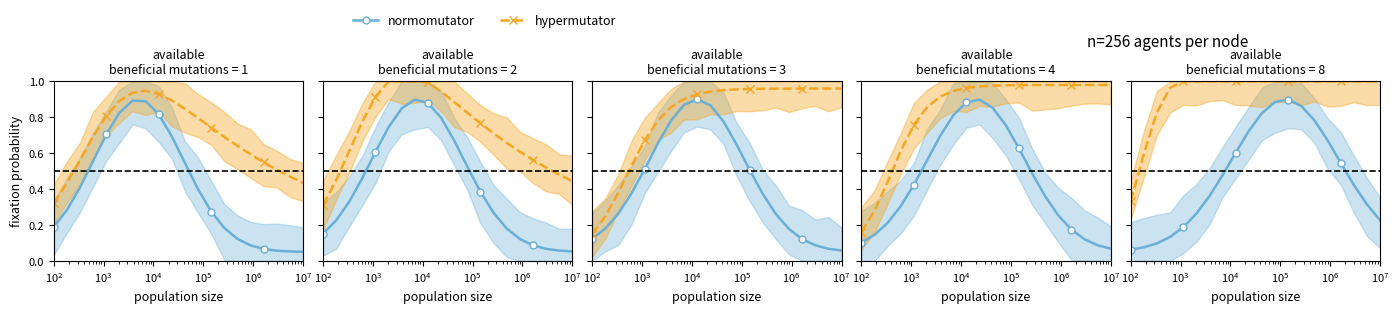

What are all the series names shown in the legend?

normomutator, hypermutator